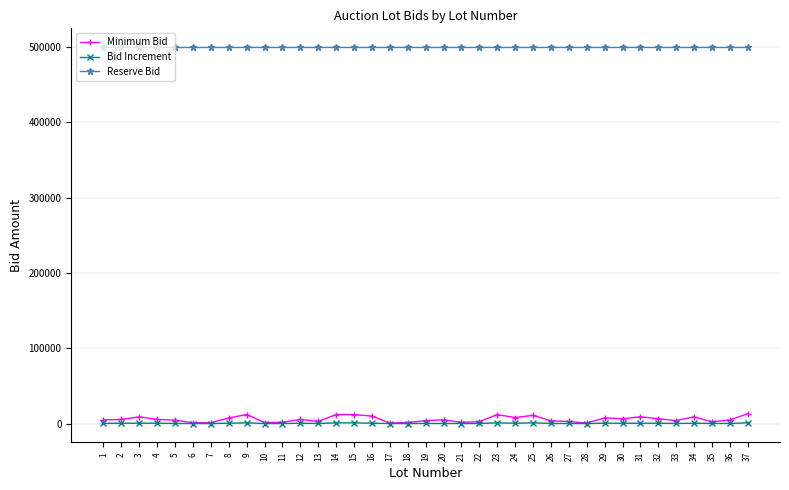

What is the total value across all series at 15?

513000